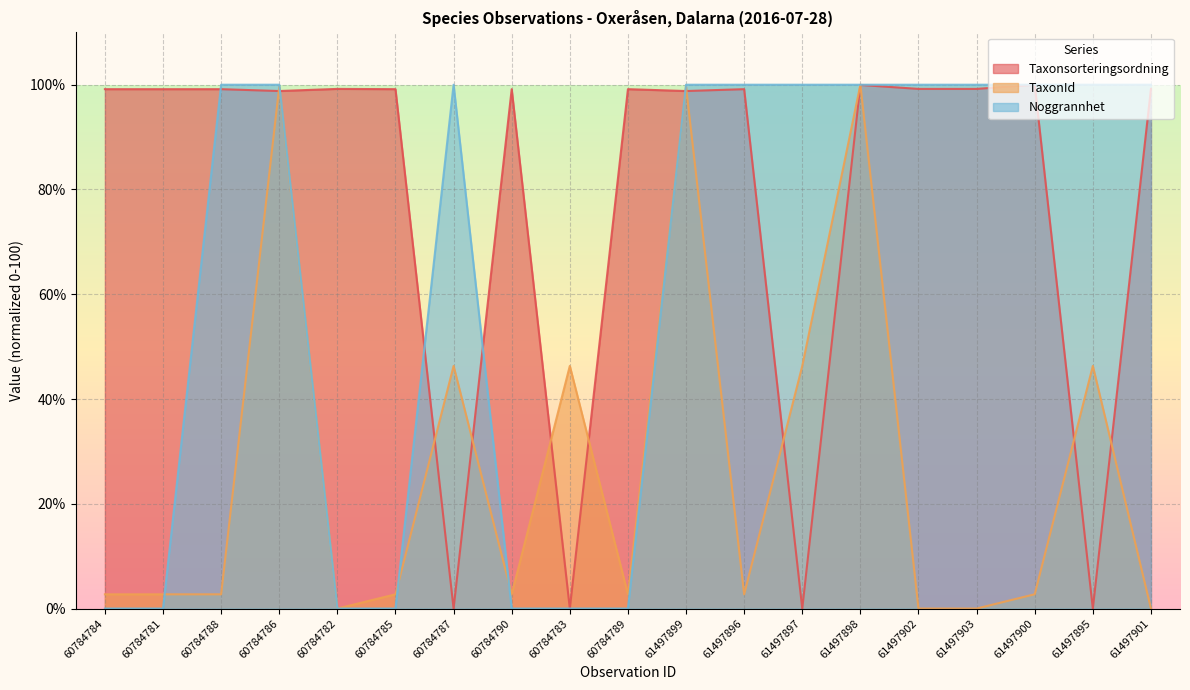

What is the label of the 5th point from the left?

60784782